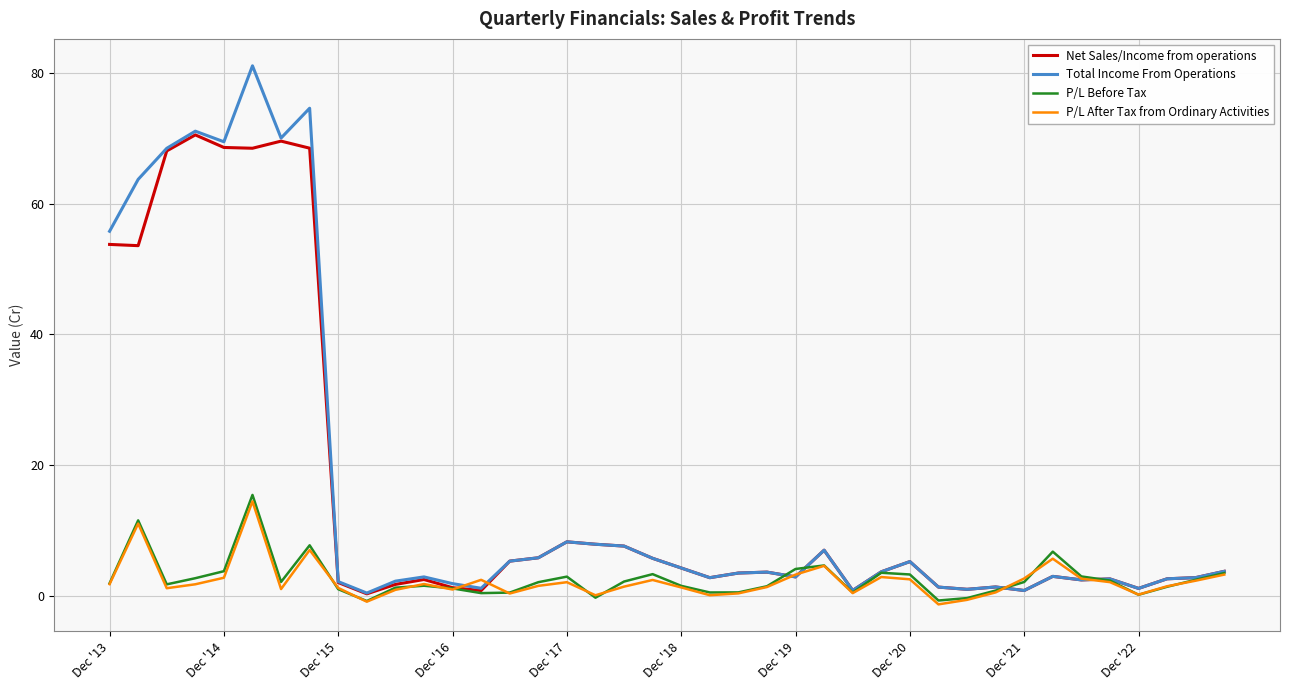

What is the highest value of the Net Sales/Income from operations series?

70.5